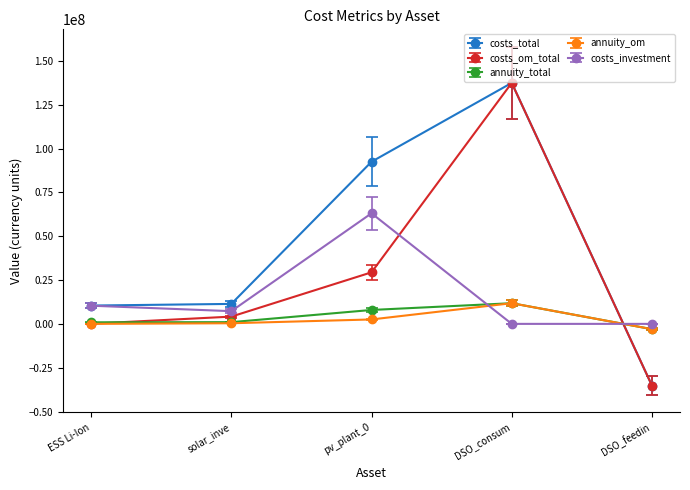

In annuity_total, how many points are higher than both neighbors (excluding endpoints)?

1